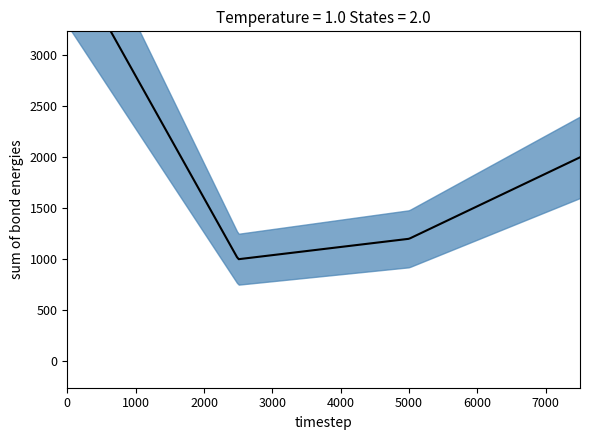

How many data points are less than 2000?

2